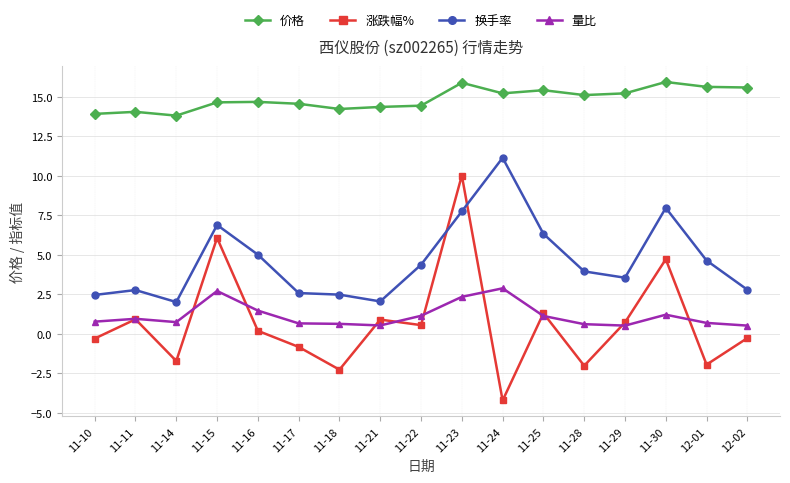

True or false: 价格 has a value of 14.4 at 11-21.

True